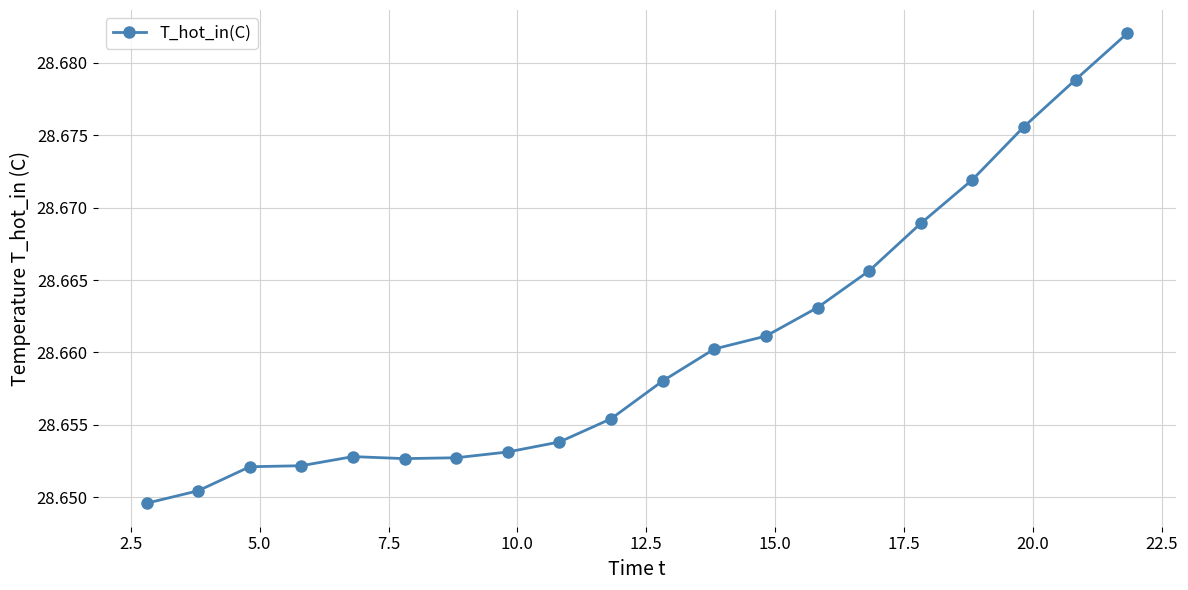

Count the values in the range 28 to 29.

20